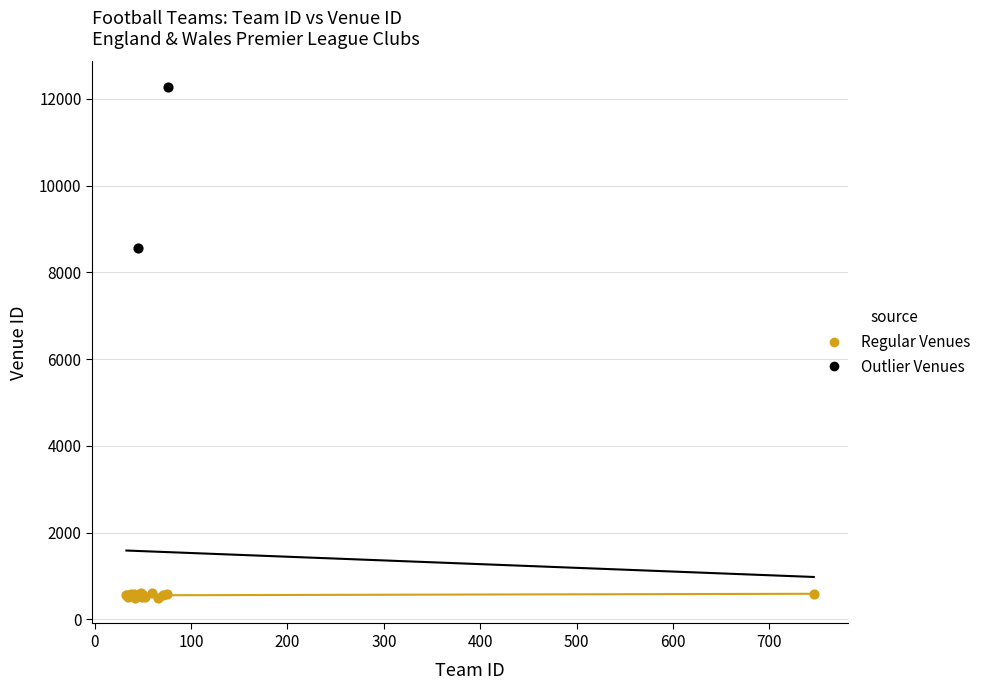

What are all the series names shown in the legend?

Regular Venues, Outlier Venues